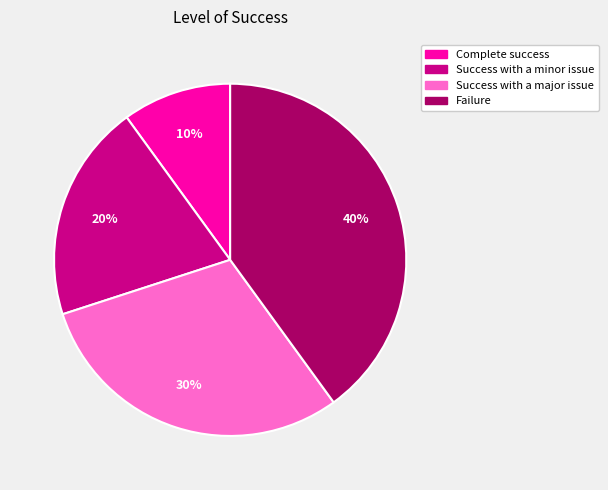

Which slice is the smallest?

Complete success